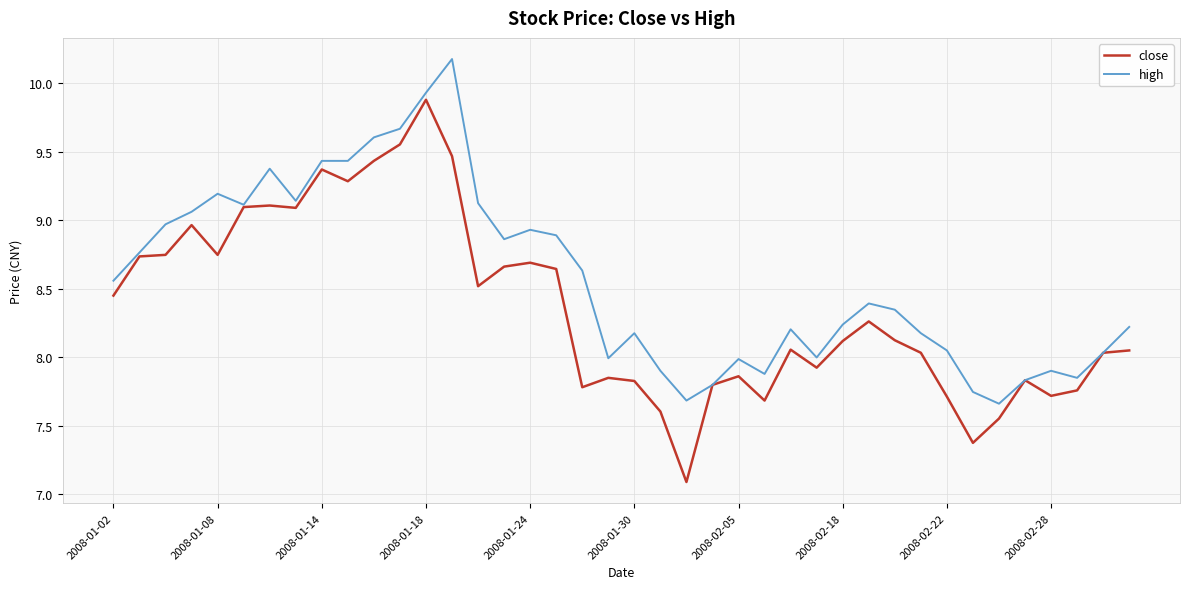

Which series has the largest range (max minus min)?

close